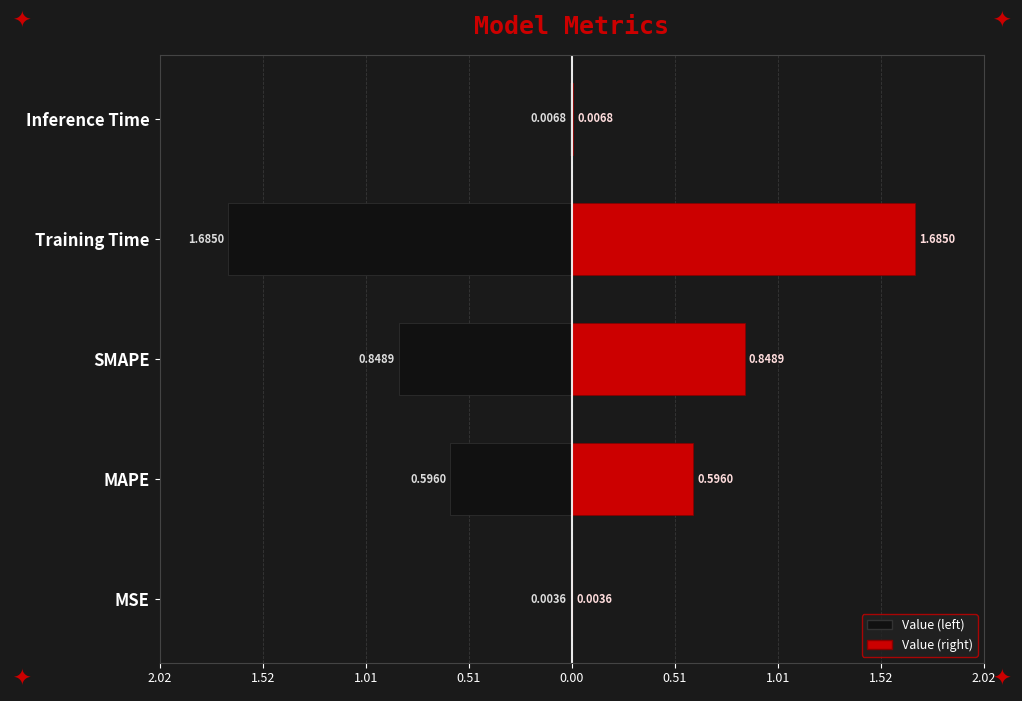

How many categories are shown in the chart?

5